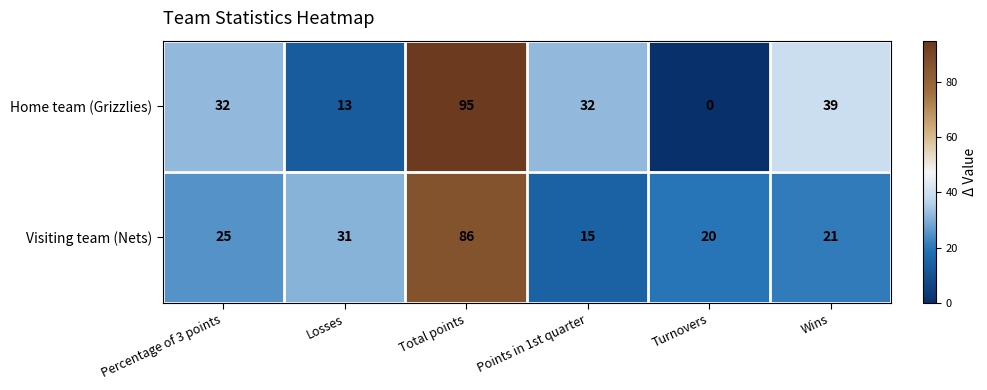

The Home team (Grizzlies) series shows 50 at Points in 1st quarter. True or false?

False